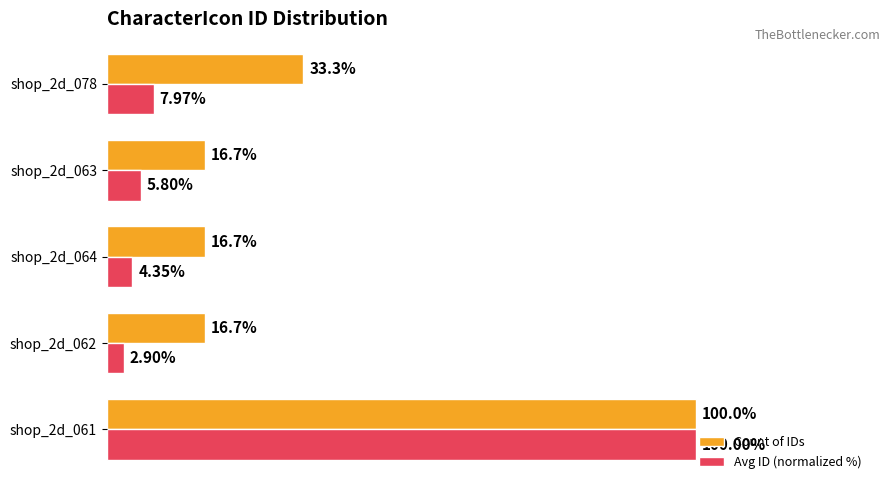

Which series has the widest spread of values?

Avg ID (normalized %)